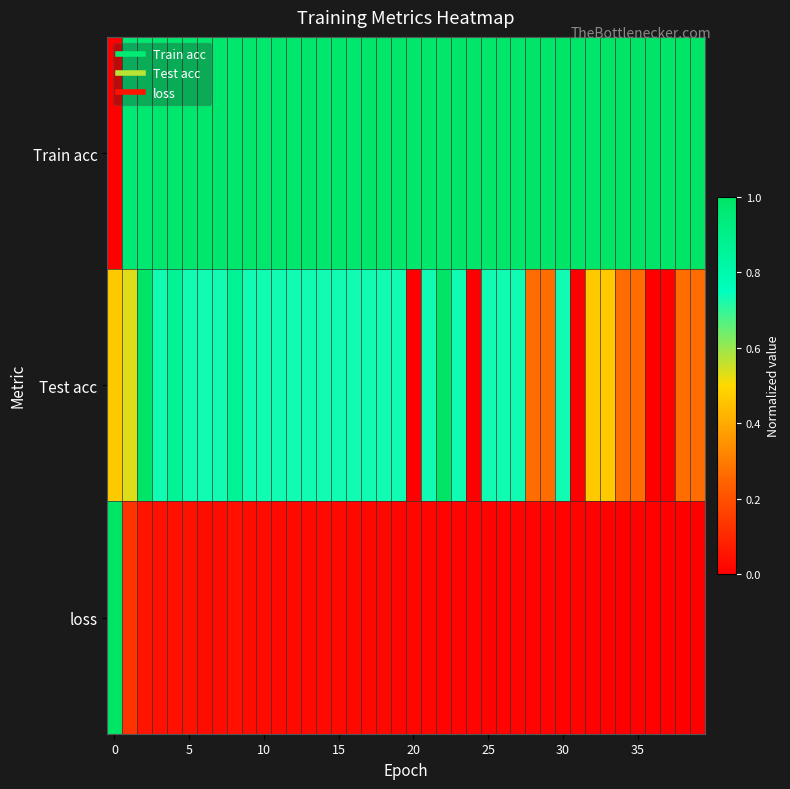

Which label corresponds to the largest value in the chart?

39